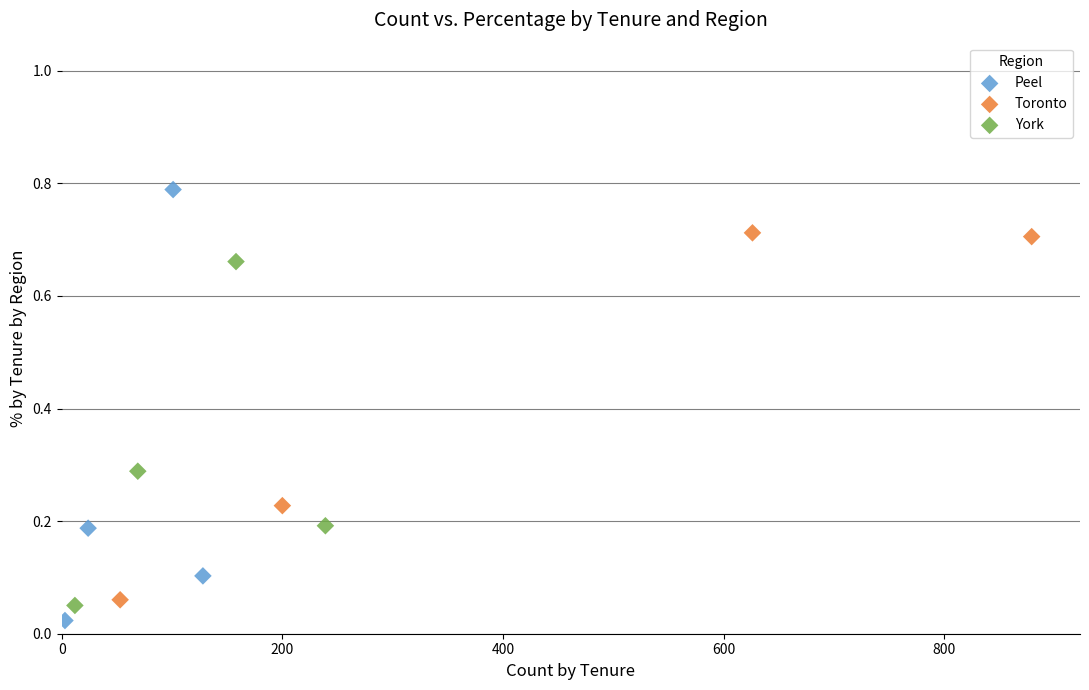

Which series reaches the maximum Y coordinate?

Peel